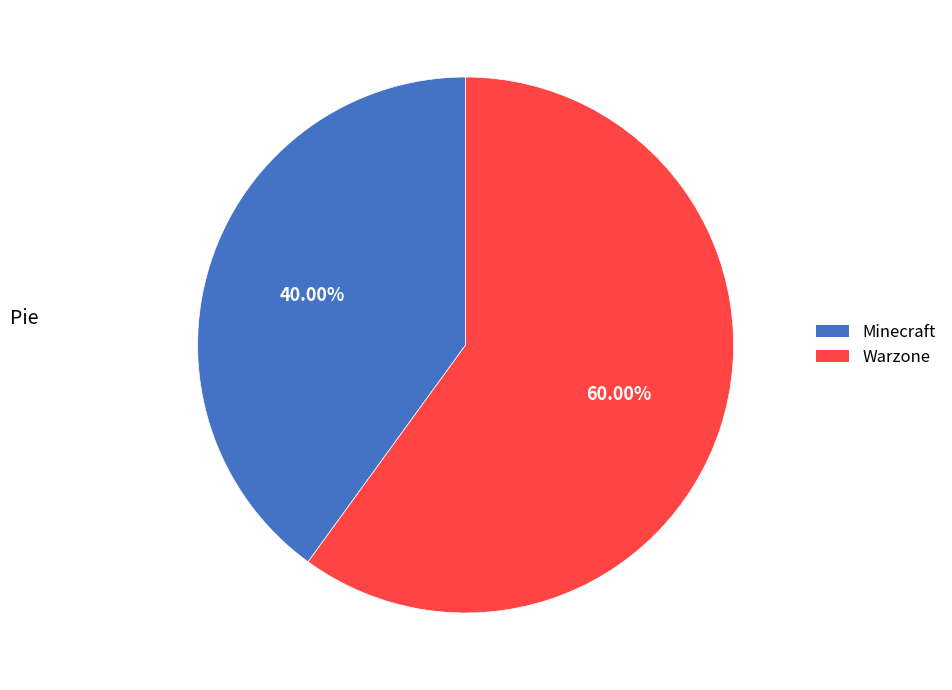

Does any single category account for the majority?

Yes